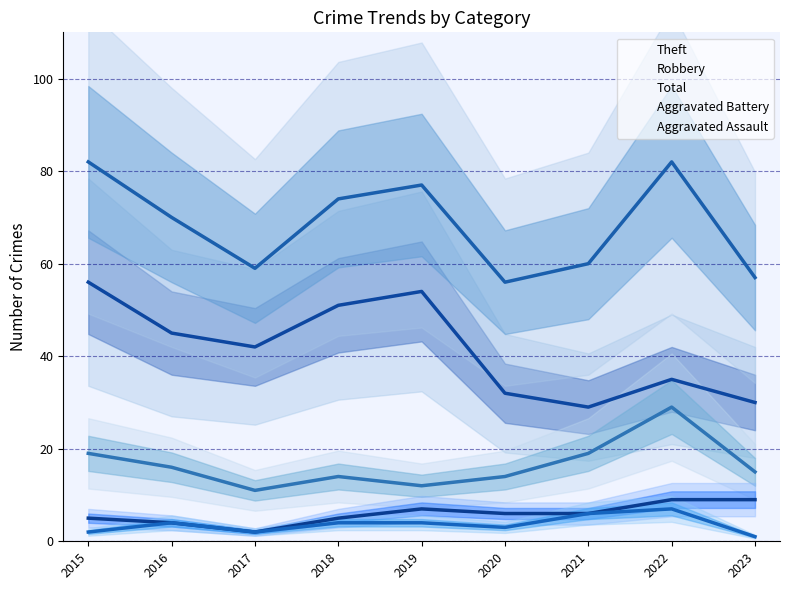

In Total, how many points are lower than both neighbors (excluding endpoints)?

2